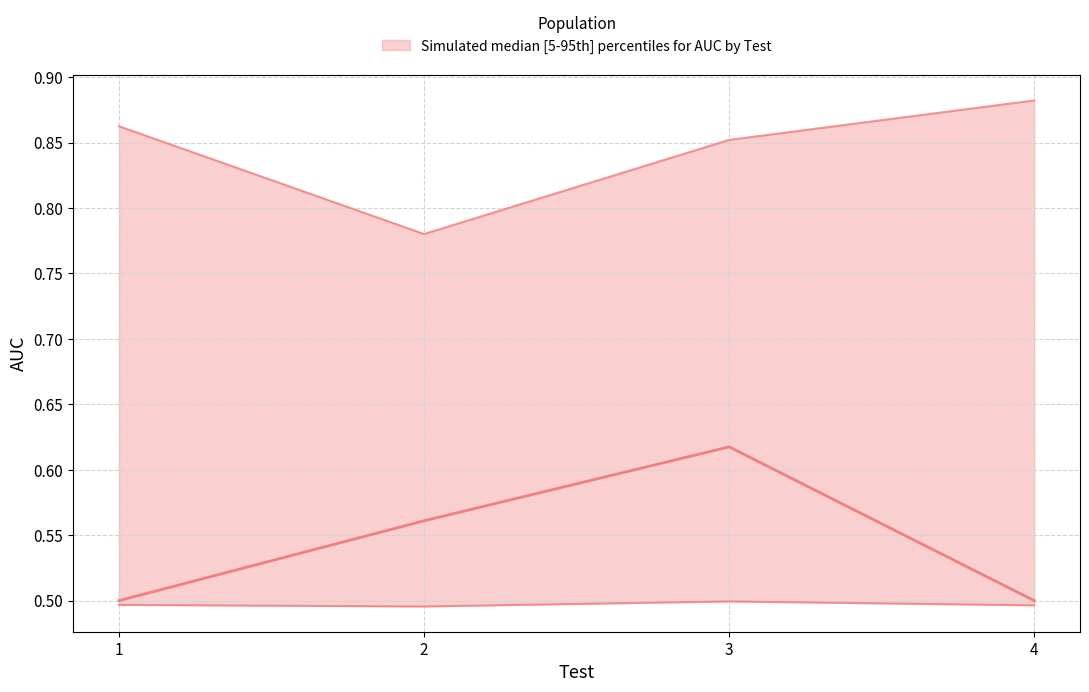

Which series has the largest total across all categories?

auc_upper